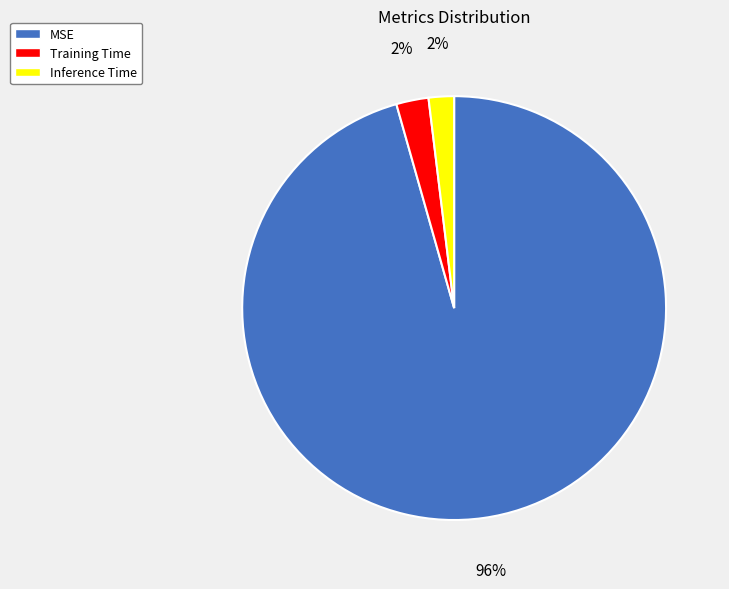

Which category accounts for the majority?

MSE